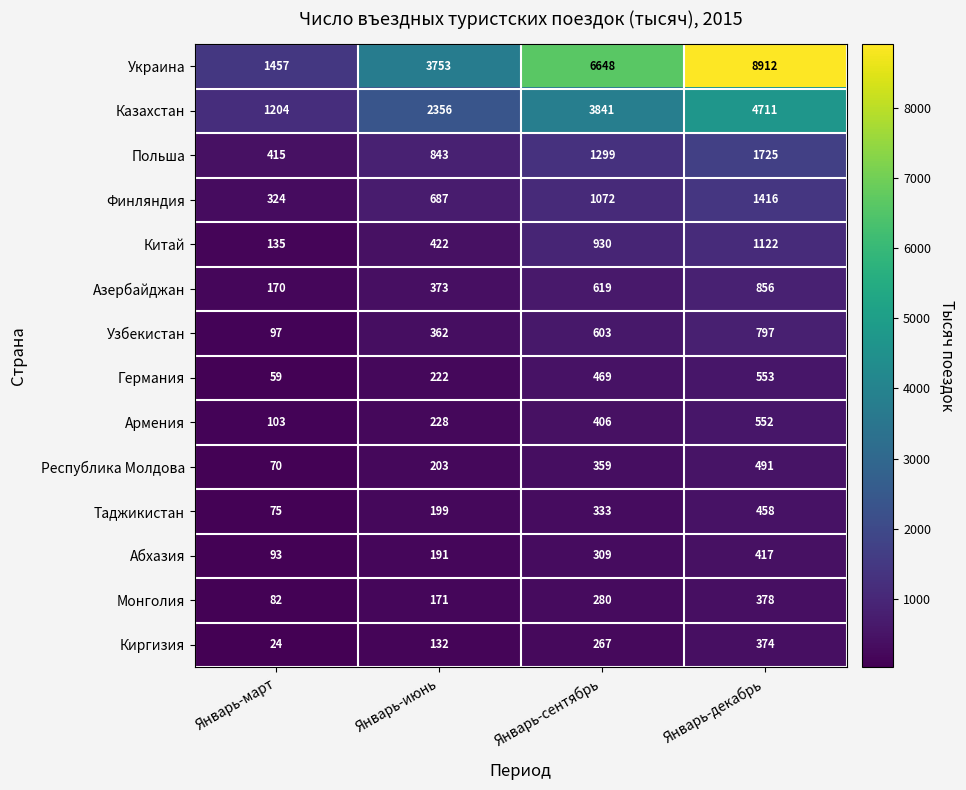

At how many categories does at least one series exceed 1998?

3